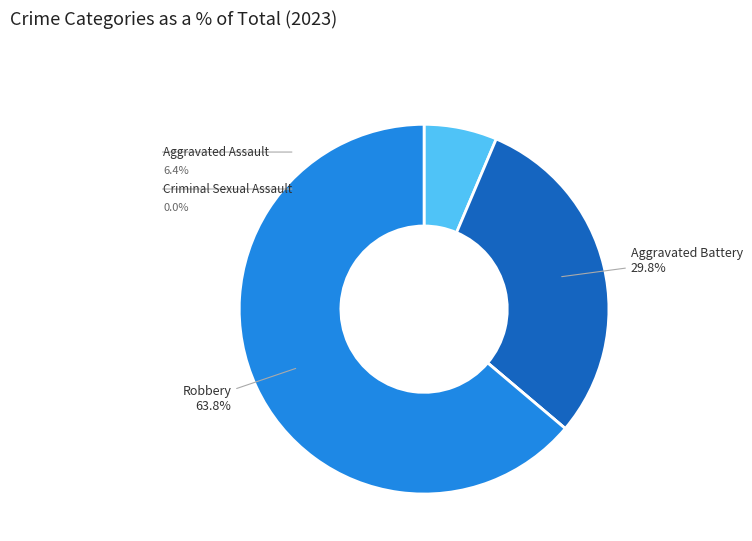

Is Aggravated Battery the majority of the pie?

No